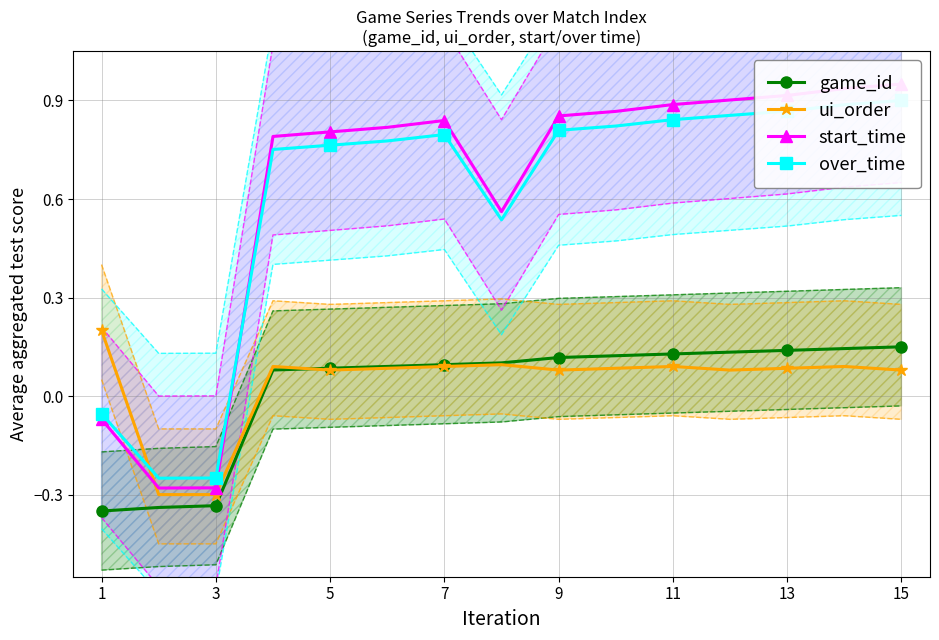

The game_id series shows 0.0 at 13. True or false?

False